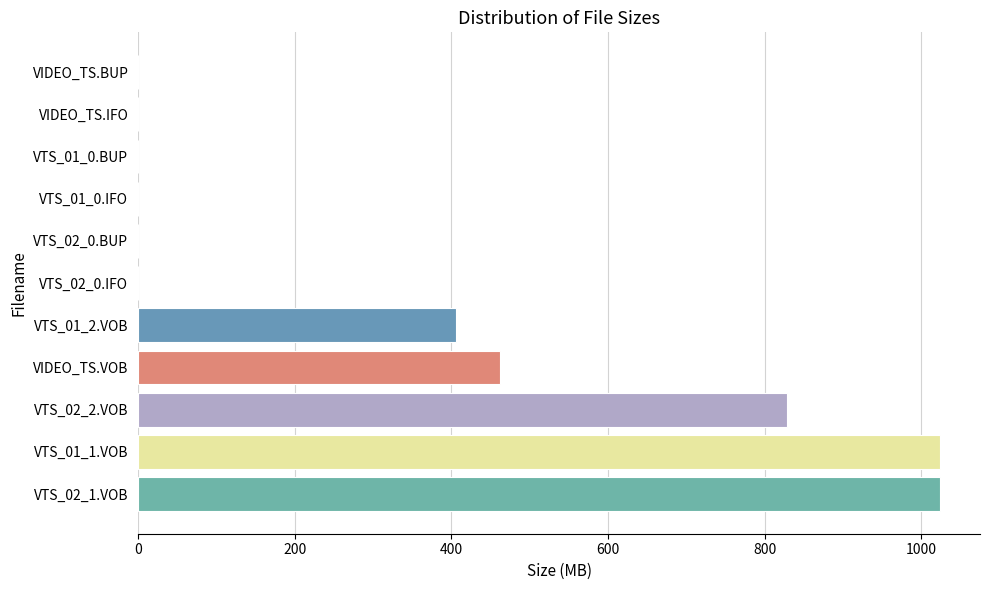

What is the sum of all values?

3745.1